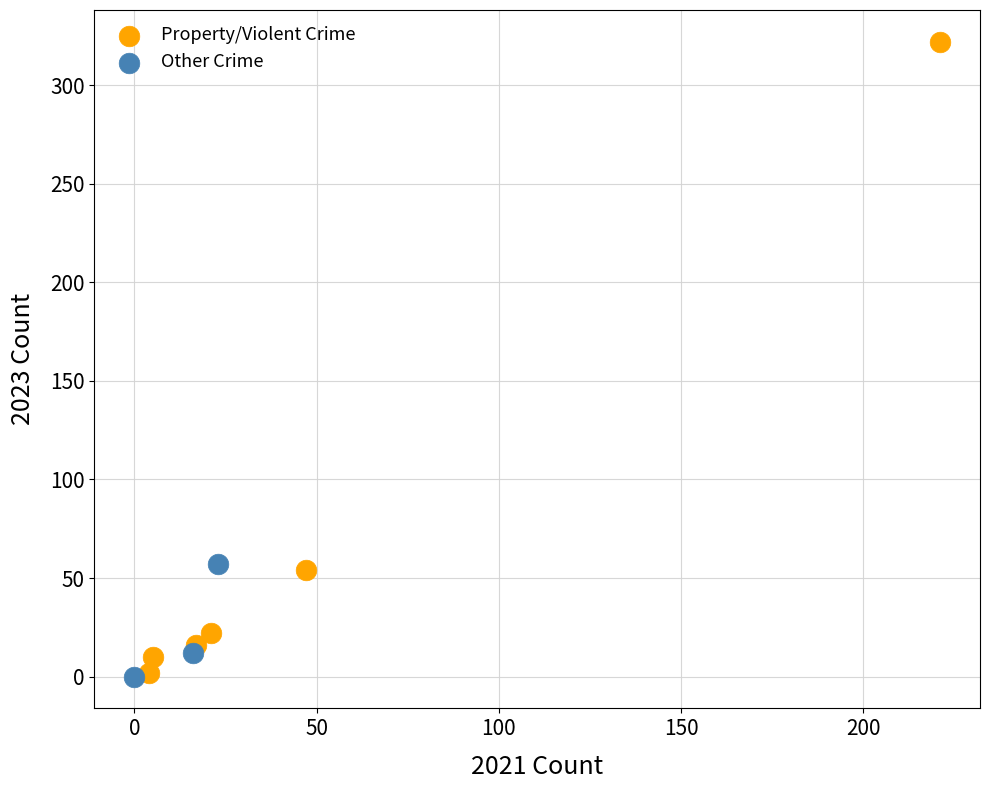

Which series has the largest Y range (max minus min)?

Property/Violent Crime